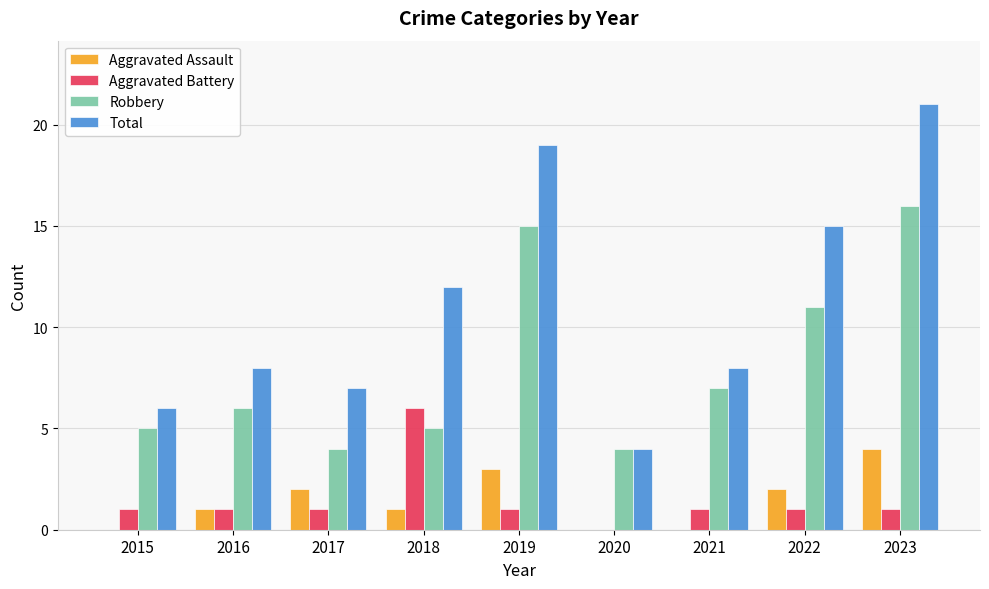

How many categories are shown in the chart?

9